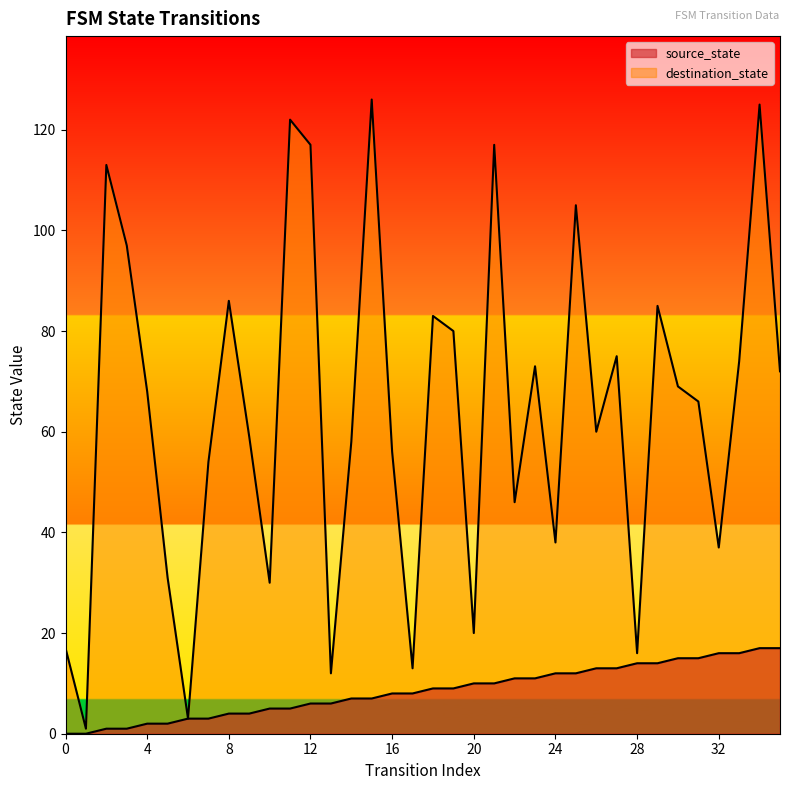

What is the value of the source_state point at the 19th from the left?

9